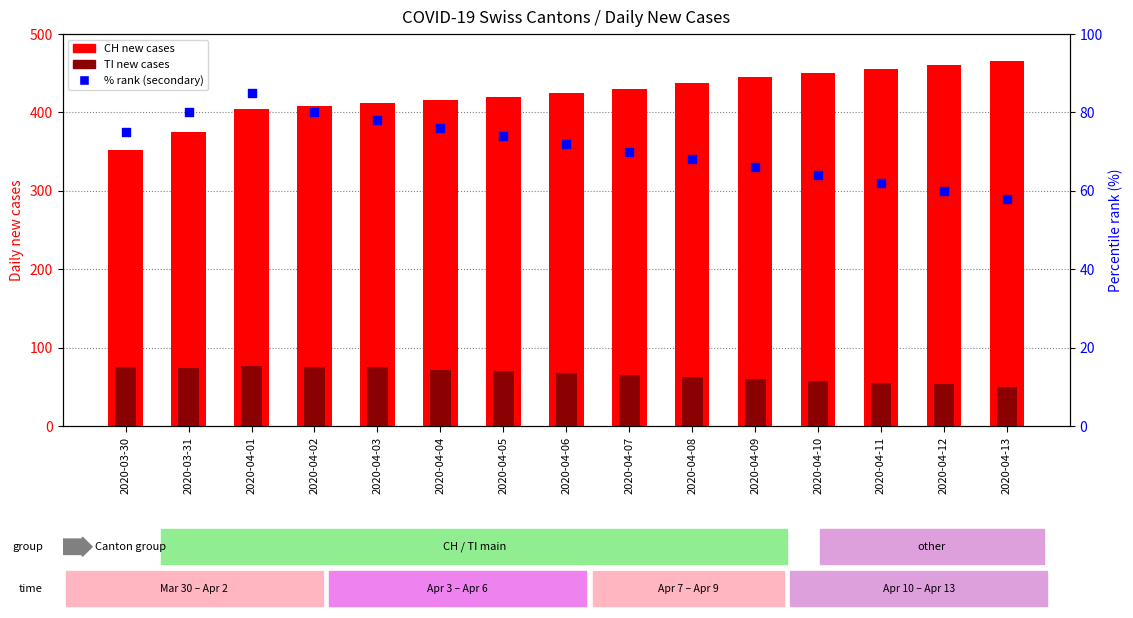

At how many categories does at least one series exceed 315?

15